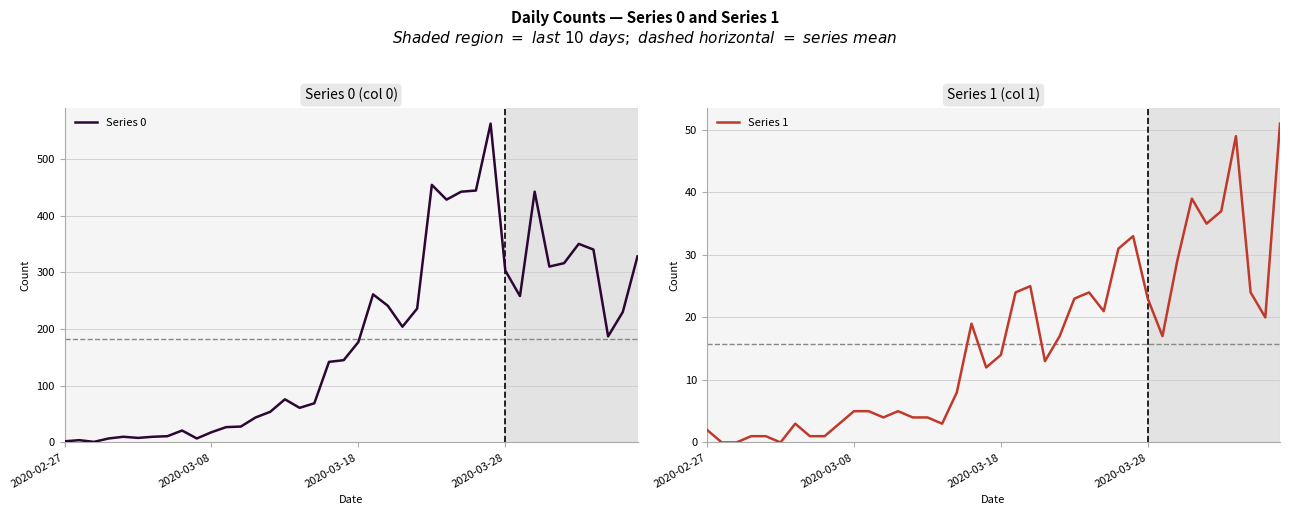

What is the spread (max minus min) of values at 34?

281